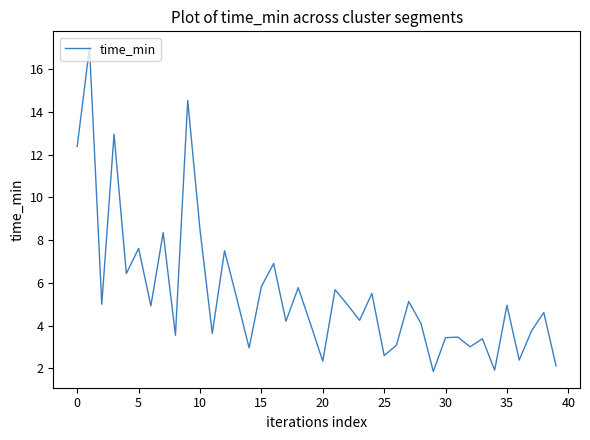

What is the smallest value displayed?

1.8